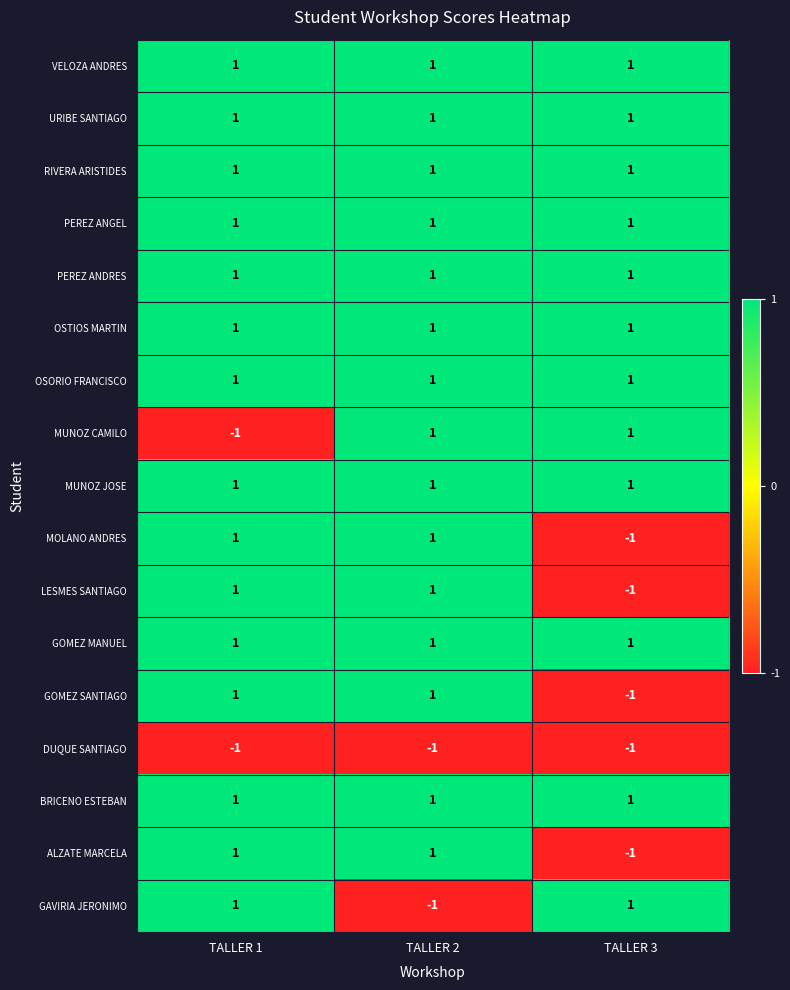

True or false: PEREZ ANDRES has a value of 2 at TALLER 3.

False